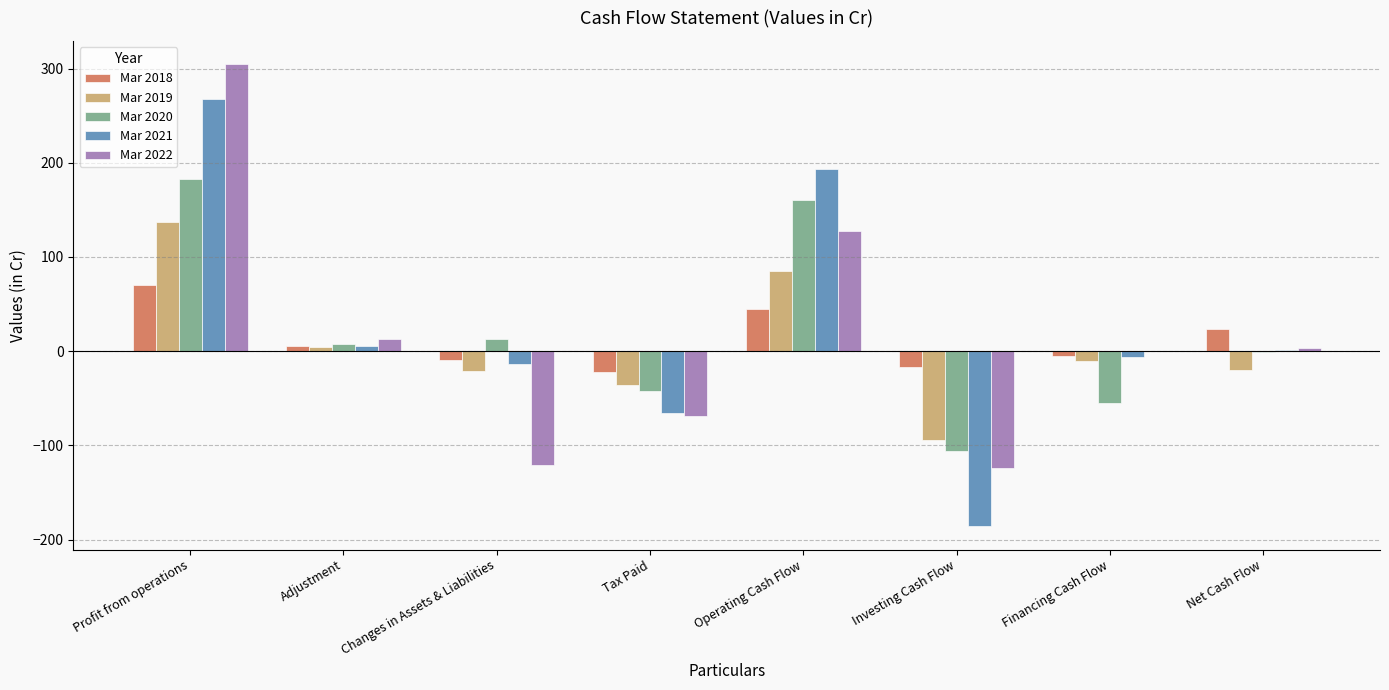

Which series changed the most between Tax Paid and Operating Cash Flow?

Mar 2021